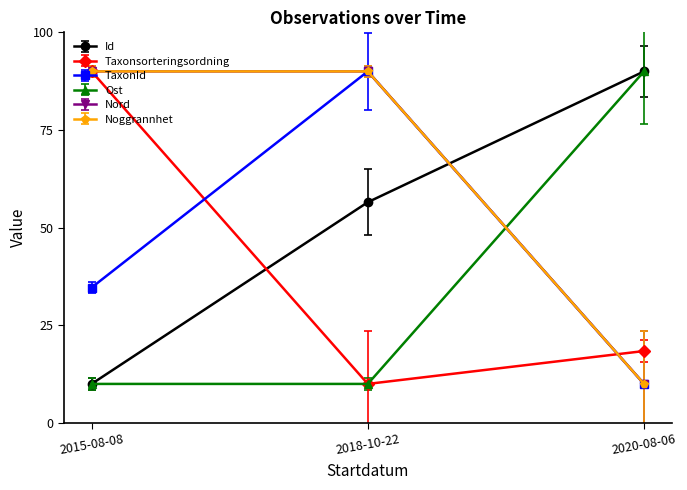

Is this an area chart (filled region under the line)?

No